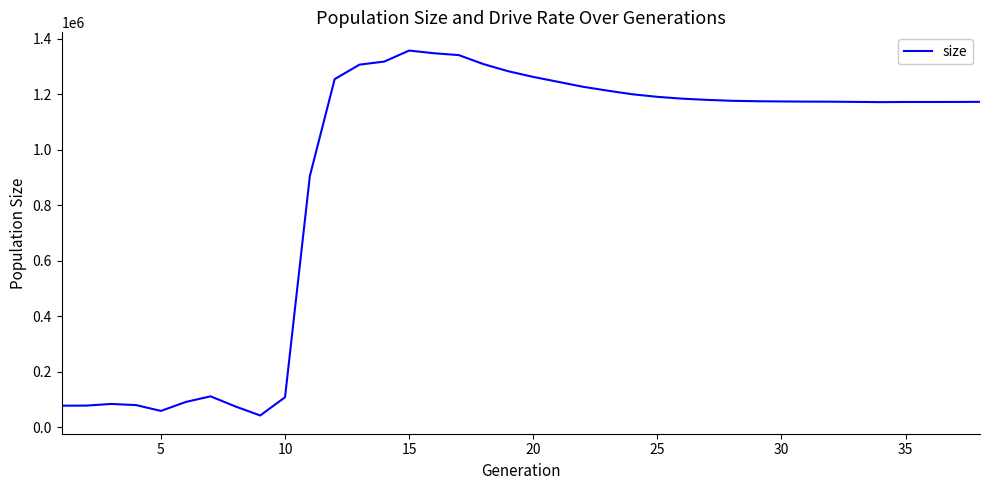

What is the difference between the maximum and minimum values?

1315077